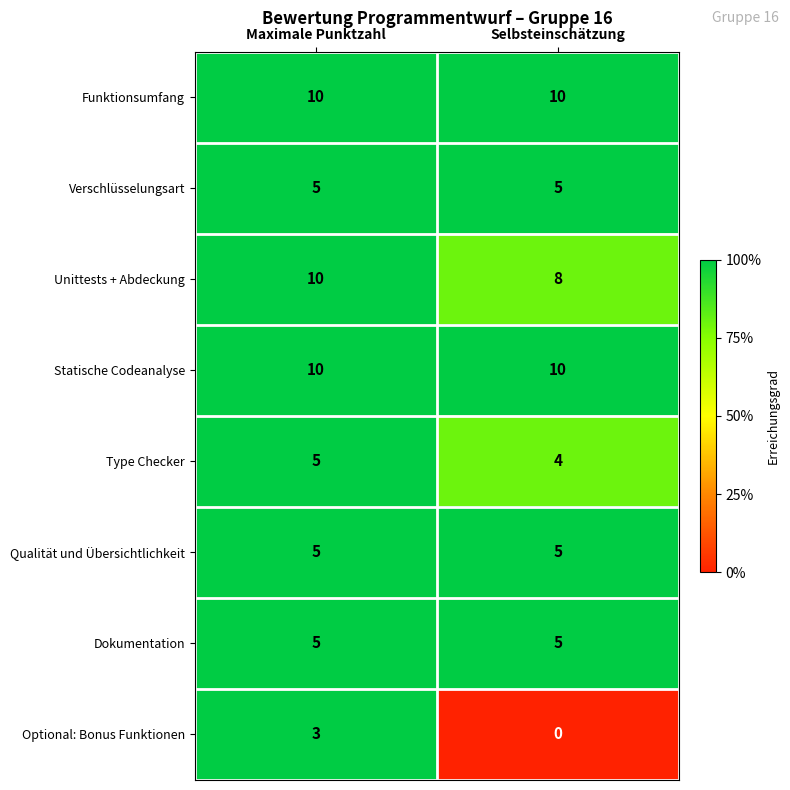

What is the sum of the Dokumentation values at Maximale Punktzahl and Selbsteinschätzung?

10